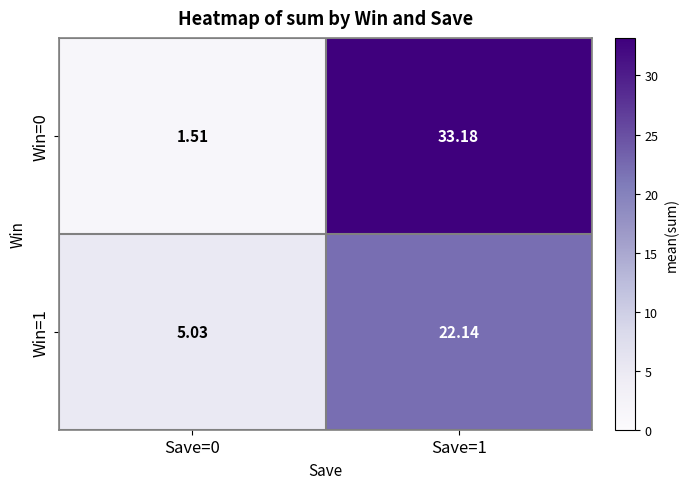

Is the value of Win=1 at Save=0 greater than the value of Win=0 at Save=0?

Yes